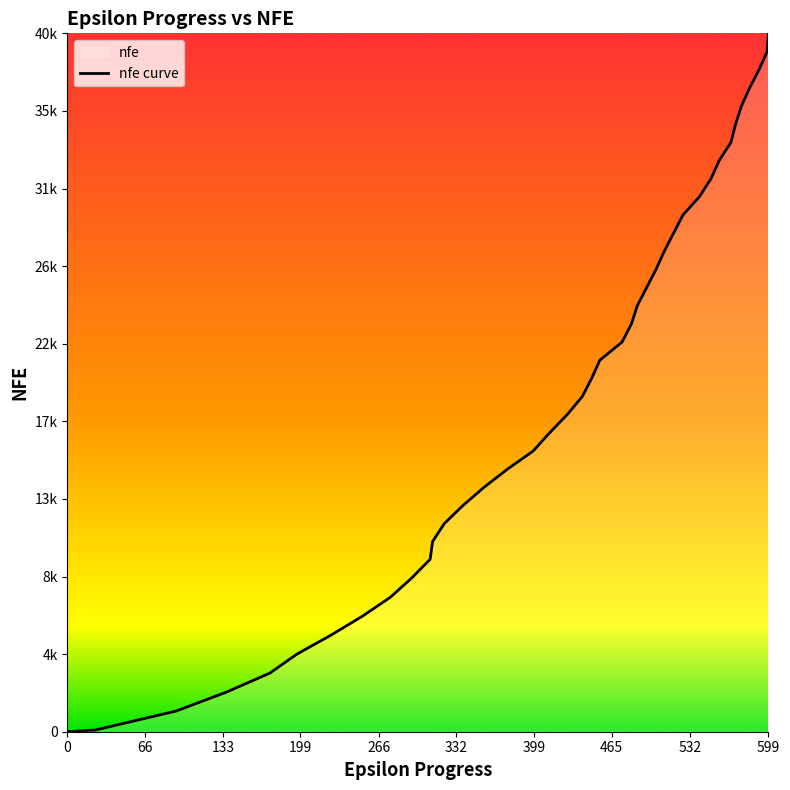

Count the number of data series in this chart.

1